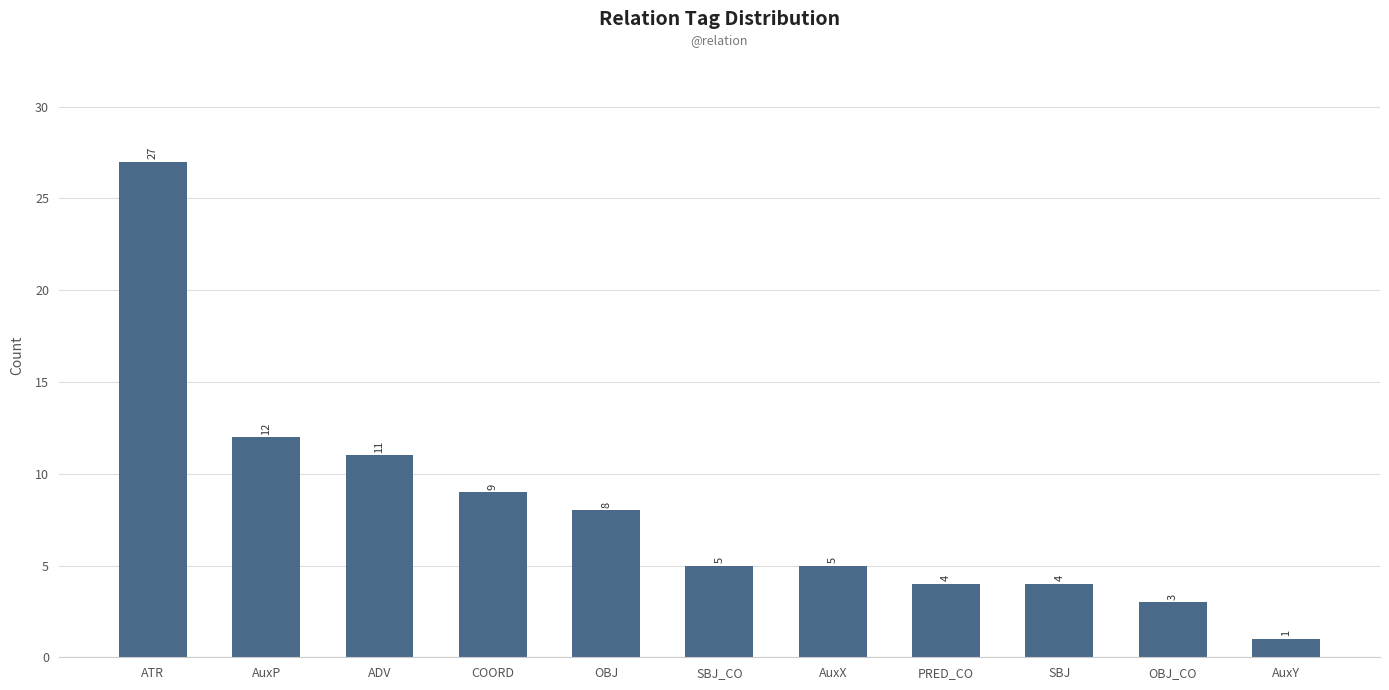

Reading left to right, what are all the values shown in this chart?

27	12	11	9	8	5	5	4	4	3	1